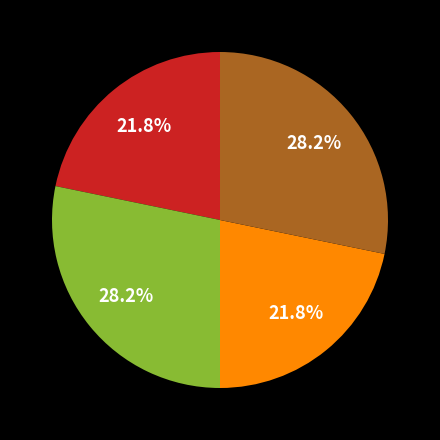

Is there any slice that represents more than half of the pie?

No